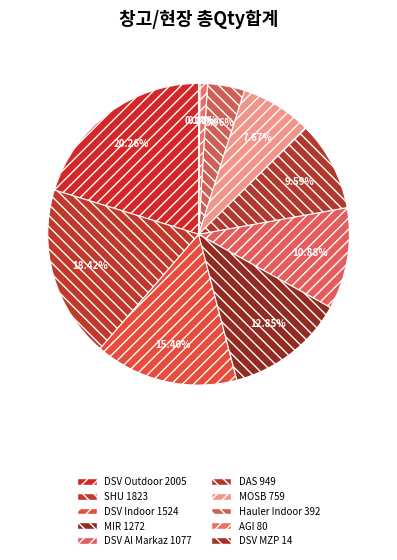

Do Hauler Indoor and DSV Outdoor together represent more than half of the pie?

No